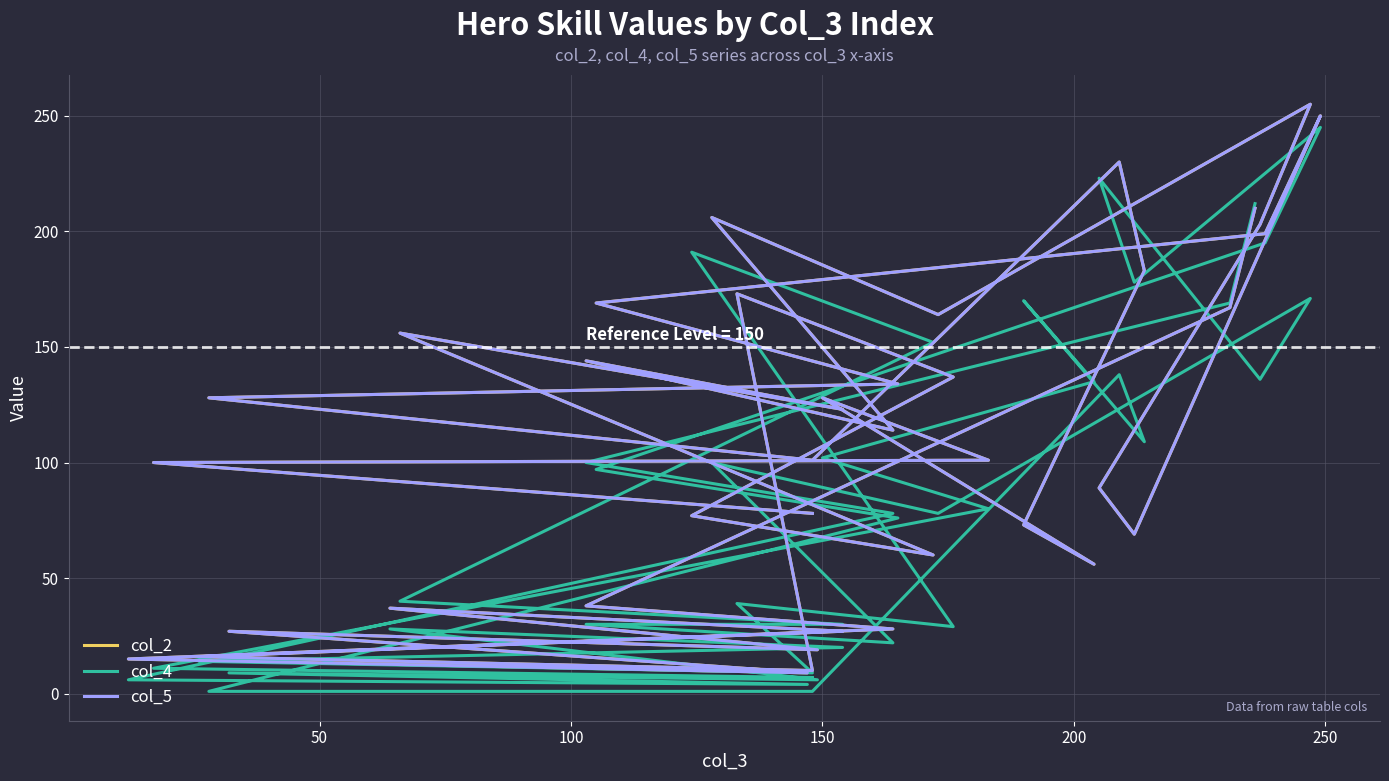

How many values in the col_5 series exceed 114?

19